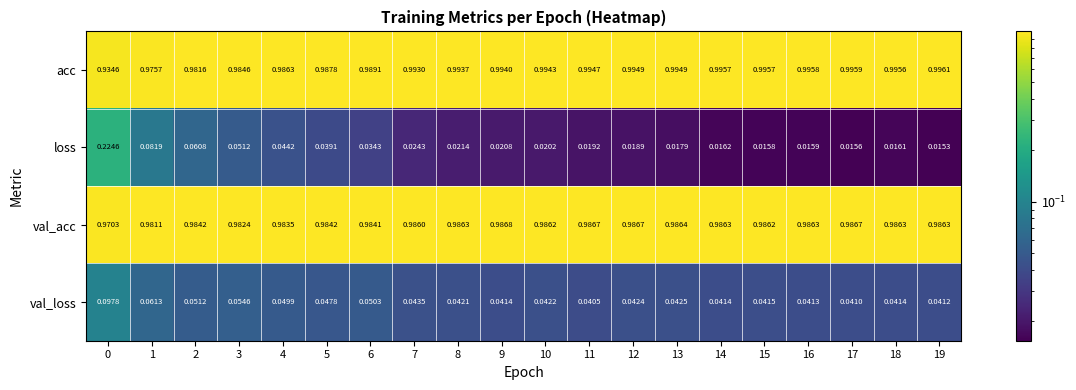

Rank the series at 15 from highest to lowest value.

acc, val_acc, val_loss, loss